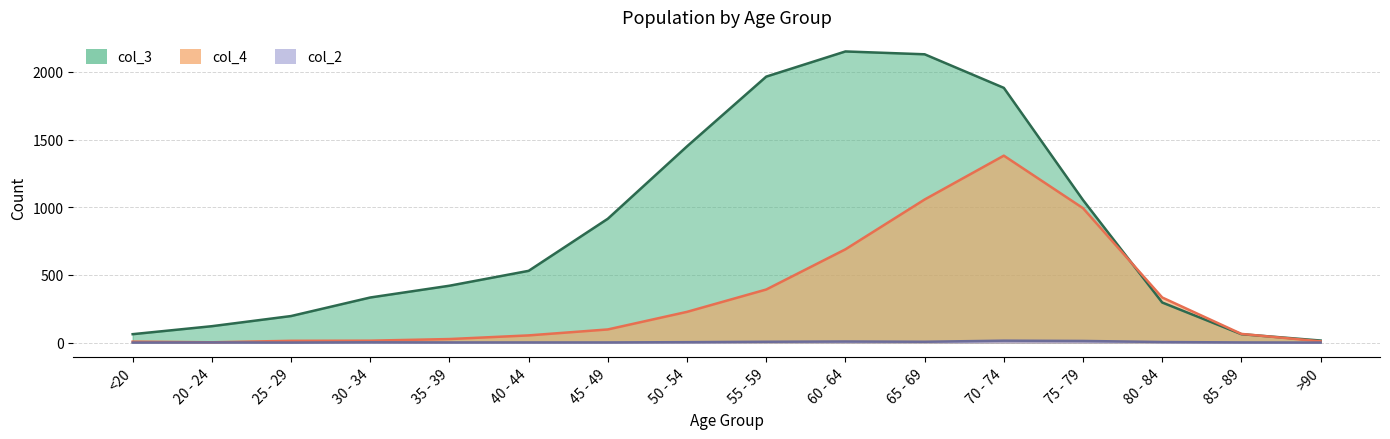

True or false: col_3 has more than 2 points higher than both neighbors.

False